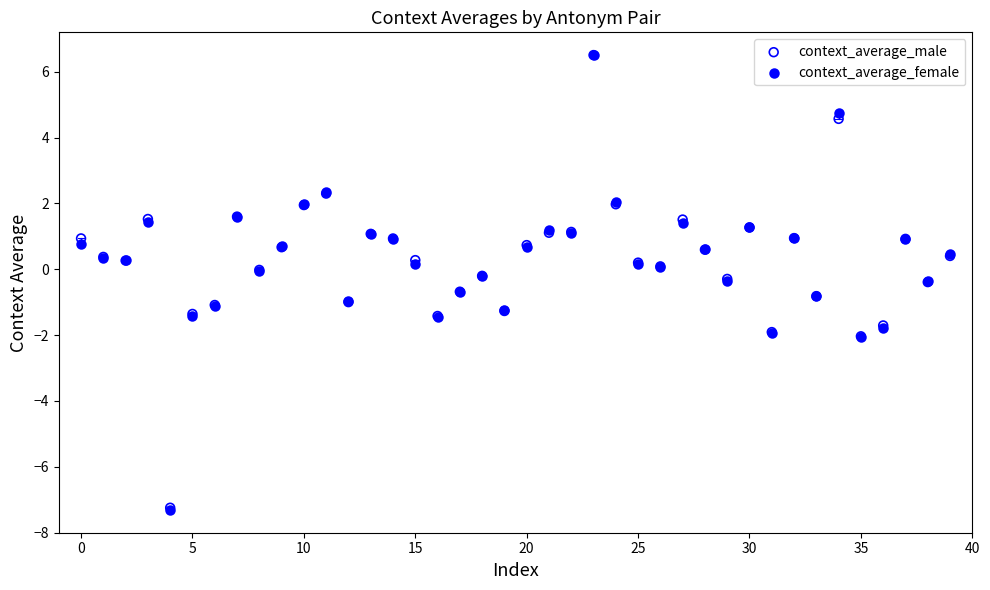

Which series has the largest Y range (max minus min)?

context_average_female